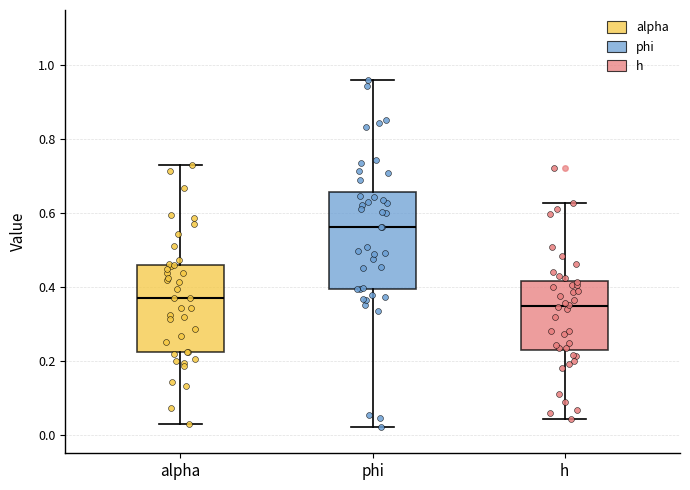

Reading left to right, read every box against the y-axis: the position of its median line, the range the box covers, and the ends of its whiskers. The values are not printed on the chart, so give them approximately, as read against the axis.

alpha: median 0.38, box 0.22 to 0.46, whiskers 0.02 to 0.74
phi: median 0.56, box 0.40 to 0.66, whiskers 0.02 to 0.96
h: median 0.34, box 0.22 to 0.42, whiskers 0.04 to 0.62